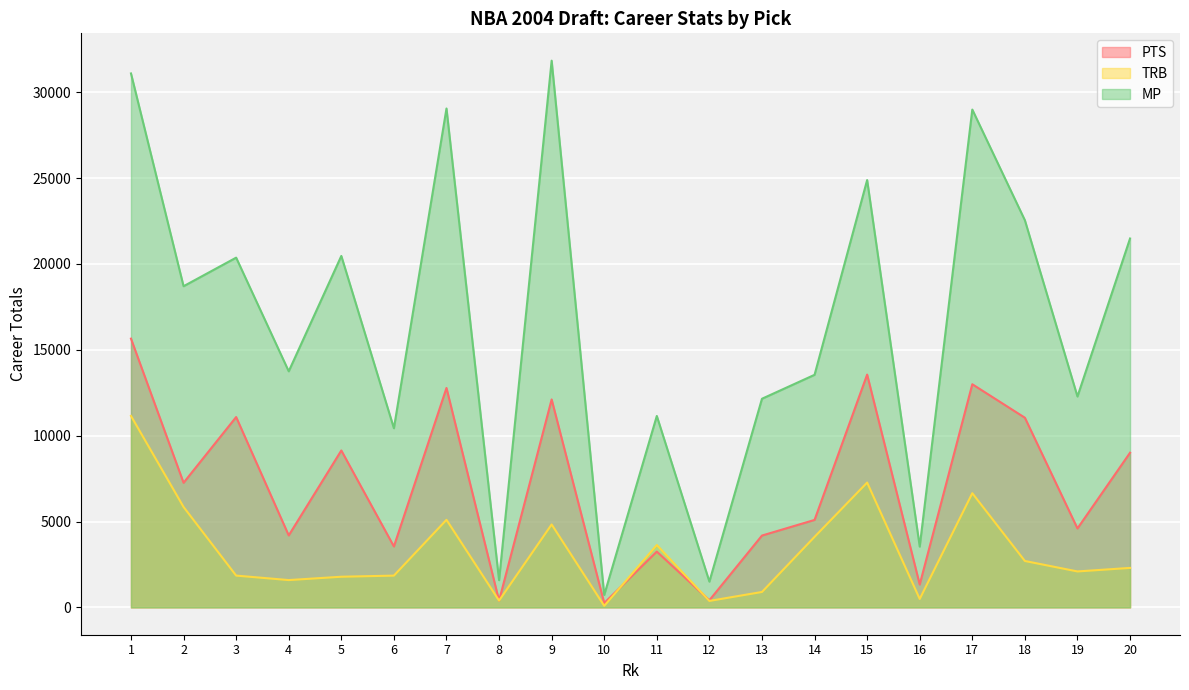

Which series has the largest total across all categories?

MP